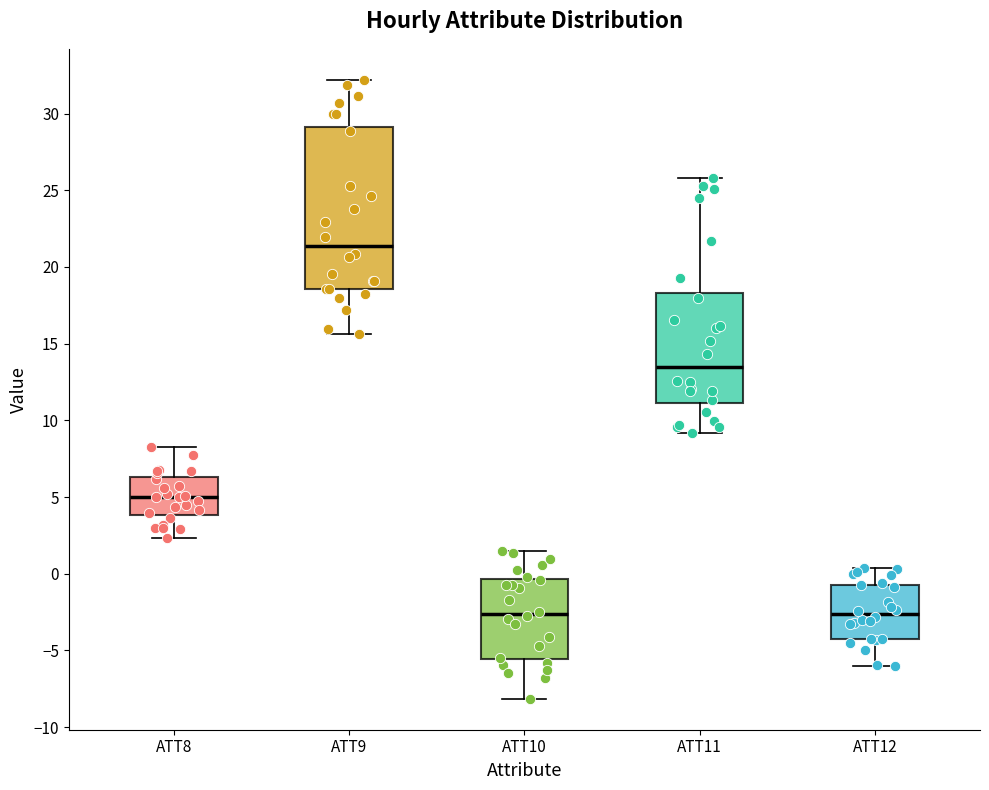

Which box is the tallest, from its lower edge to its upper edge?

ATT9